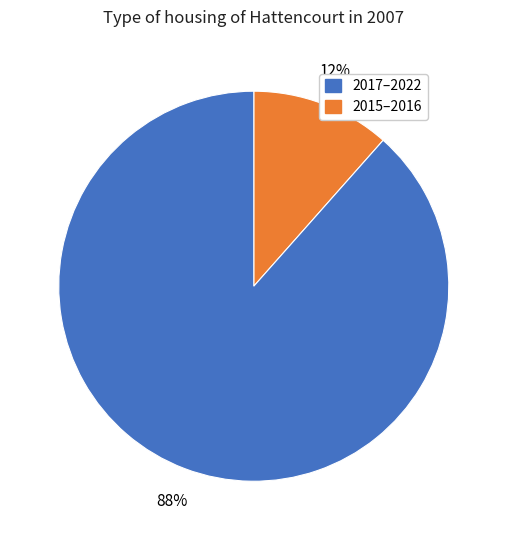

How many segments does this pie chart have?

2